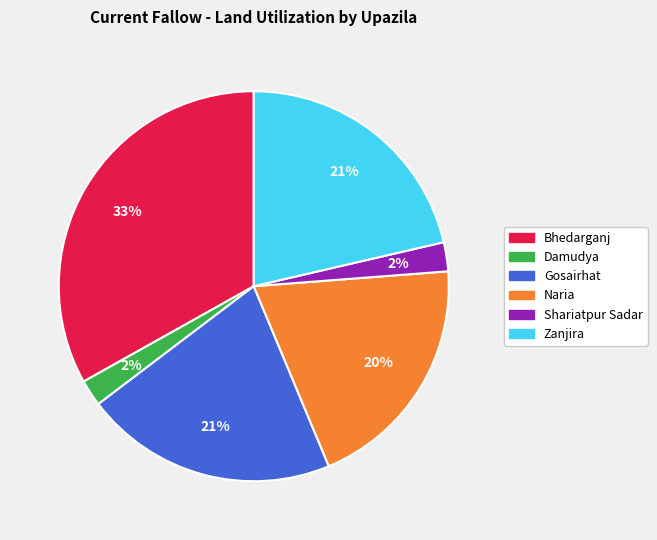

Does Damudya represent more than half of the total?

No